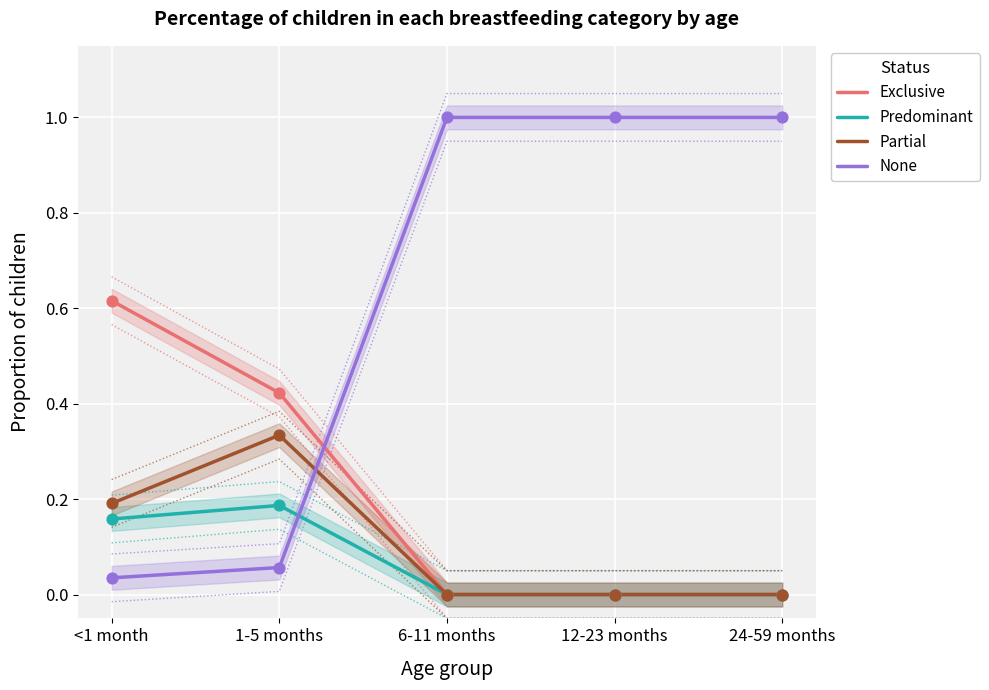

Which series reaches the minimum Y coordinate?

Exclusive